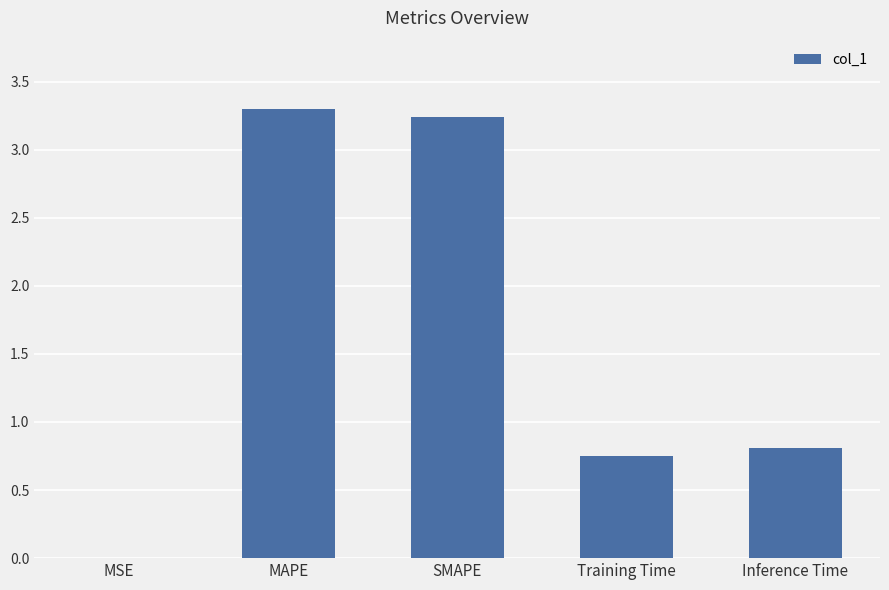

Between Inference Time and MAPE, which is larger?

MAPE